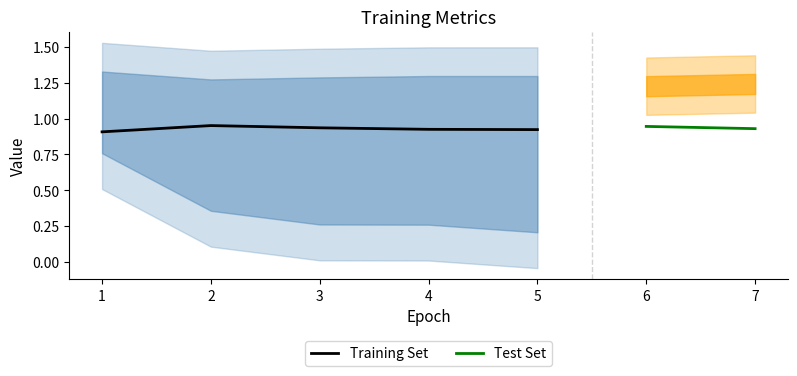

True or false: Training Set has a value of 0.5 at 5.

False